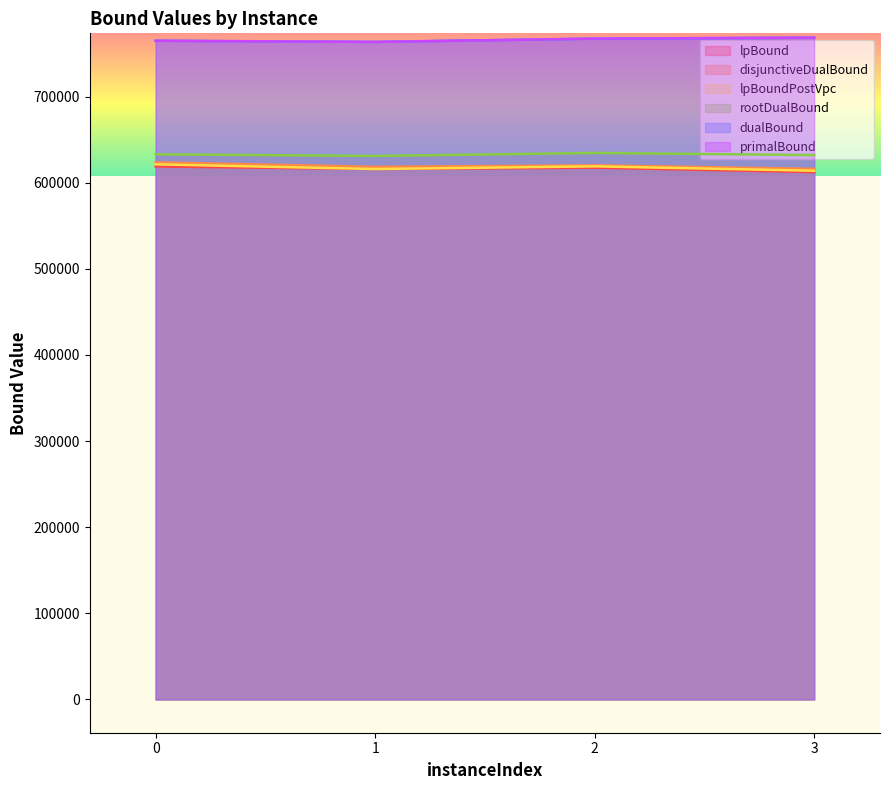

How many lines are shown in the chart?

6